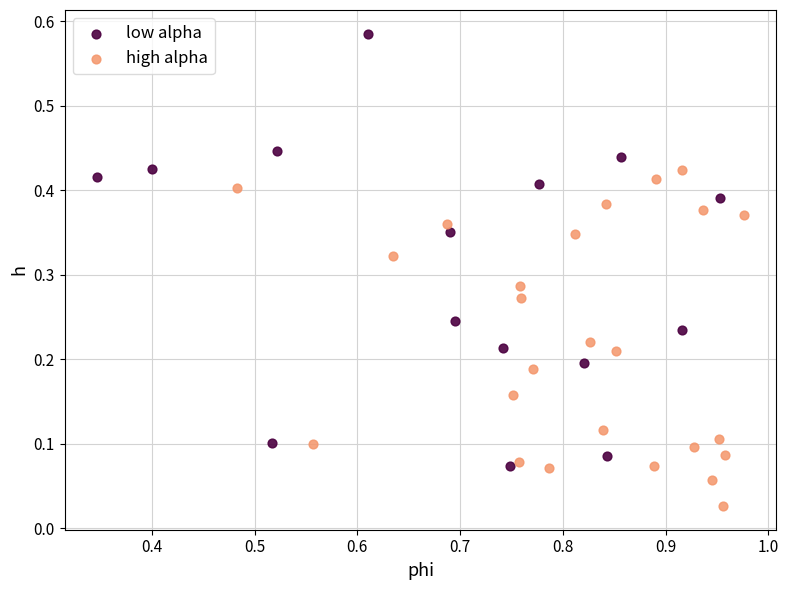

Which series reaches the maximum Y coordinate?

low alpha